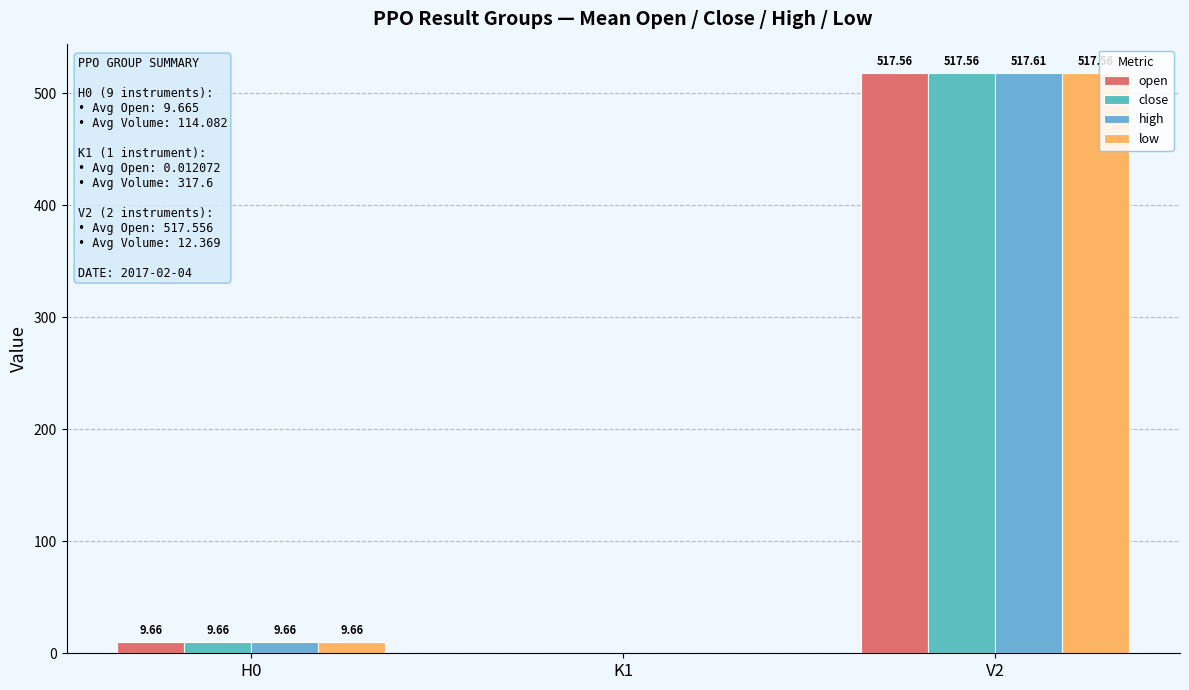

What is the label of the 3rd bar from the right?

H0